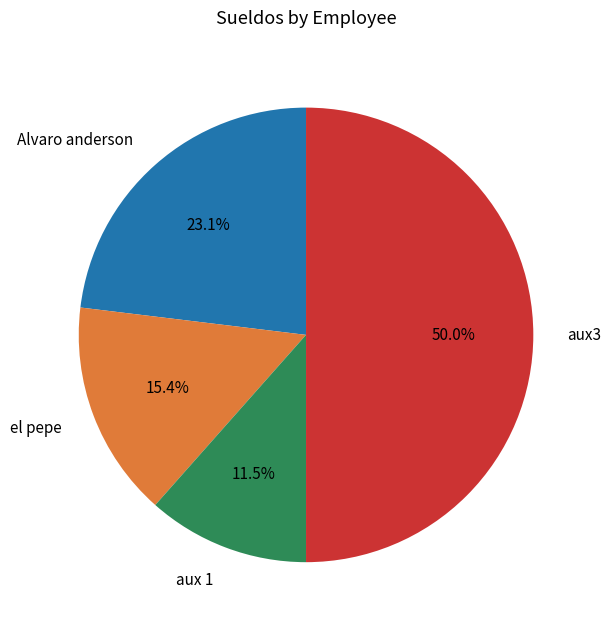

Which slice is the smallest?

aux 1